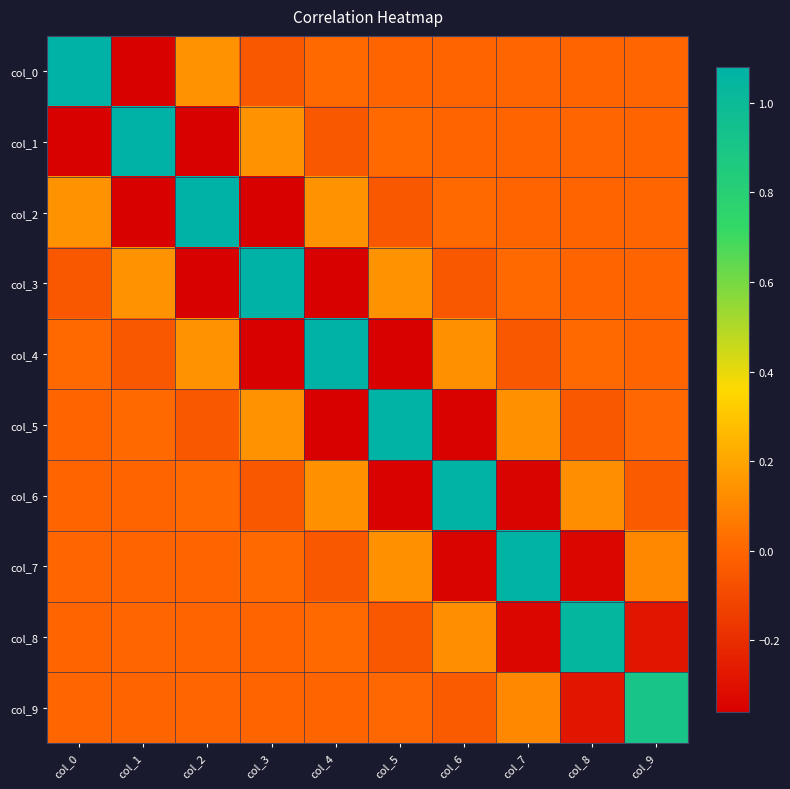

Reading left to right, extract all data points from this chart.

col_0: col_0=1.1	col_1=-0.4	col_2=0.1	col_3=-0.0	col_4=0.0	col_5=-0.0	col_6=-0.0	col_7=0.0	col_8=-0.0	col_9=0.0
col_1: col_0=-0.4	col_1=1.1	col_2=-0.4	col_3=0.1	col_4=-0.0	col_5=0.0	col_6=-0.0	col_7=-0.0	col_8=0.0	col_9=-0.0
col_2: col_0=0.1	col_1=-0.4	col_2=1.1	col_3=-0.4	col_4=0.1	col_5=-0.0	col_6=0.0	col_7=-0.0	col_8=-0.0	col_9=0.0
col_3: col_0=-0.0	col_1=0.1	col_2=-0.4	col_3=1.1	col_4=-0.4	col_5=0.1	col_6=-0.0	col_7=0.0	col_8=-0.0	col_9=-0.0
col_4: col_0=0.0	col_1=-0.0	col_2=0.1	col_3=-0.4	col_4=1.1	col_5=-0.4	col_6=0.1	col_7=-0.0	col_8=0.0	col_9=-0.0
col_5: col_0=-0.0	col_1=0.0	col_2=-0.0	col_3=0.1	col_4=-0.4	col_5=1.1	col_6=-0.4	col_7=0.1	col_8=-0.0	col_9=0.0
col_6: col_0=-0.0	col_1=-0.0	col_2=0.0	col_3=-0.0	col_4=0.1	col_5=-0.4	col_6=1.1	col_7=-0.3	col_8=0.1	col_9=-0.0
col_7: col_0=0.0	col_1=-0.0	col_2=-0.0	col_3=0.0	col_4=-0.0	col_5=0.1	col_6=-0.3	col_7=1.1	col_8=-0.3	col_9=0.1
col_8: col_0=-0.0	col_1=0.0	col_2=-0.0	col_3=-0.0	col_4=0.0	col_5=-0.0	col_6=0.1	col_7=-0.3	col_8=1.0	col_9=-0.3
col_9: col_0=0.0	col_1=-0.0	col_2=0.0	col_3=-0.0	col_4=-0.0	col_5=0.0	col_6=-0.0	col_7=0.1	col_8=-0.3	col_9=0.9